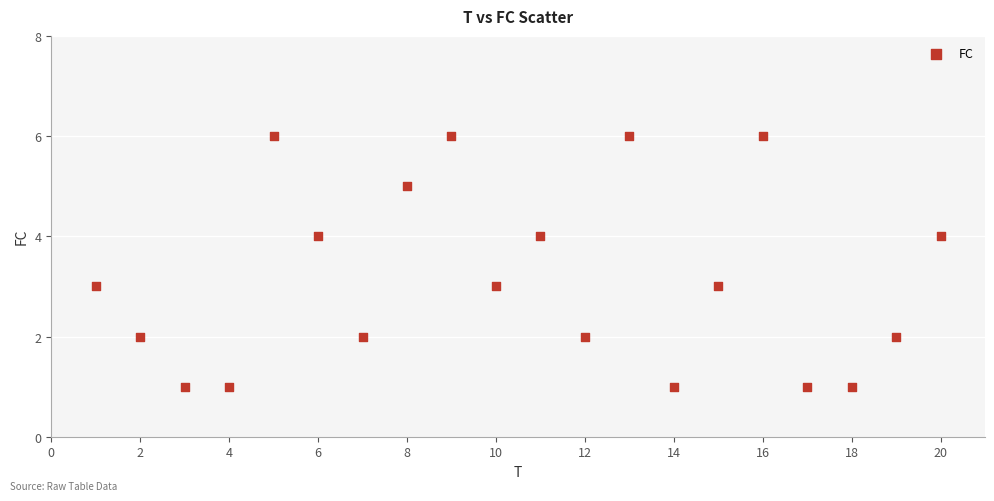

What is the range of X values (max minus min)?

19